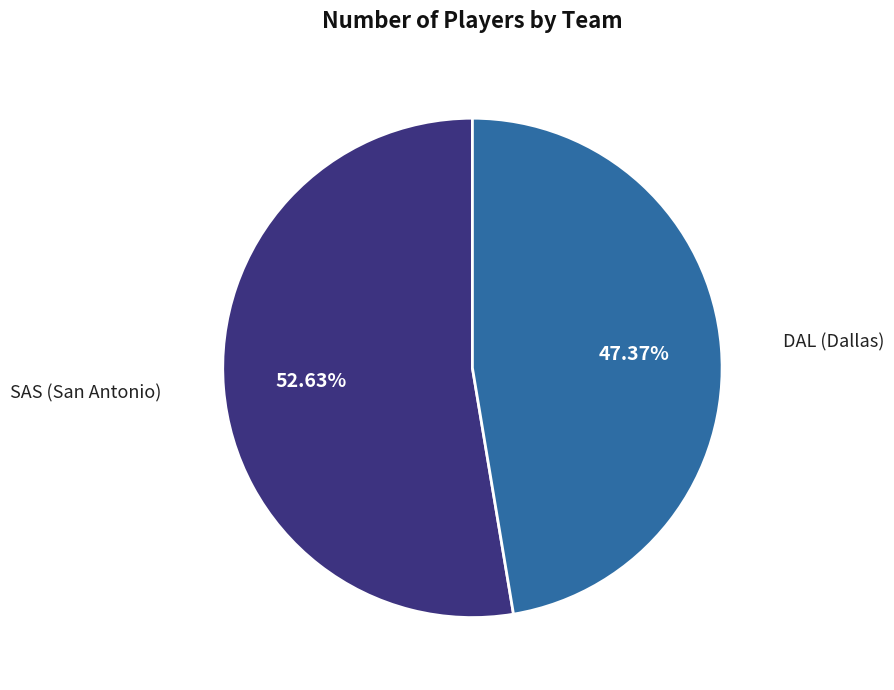

Is there any slice that represents more than half of the pie?

Yes